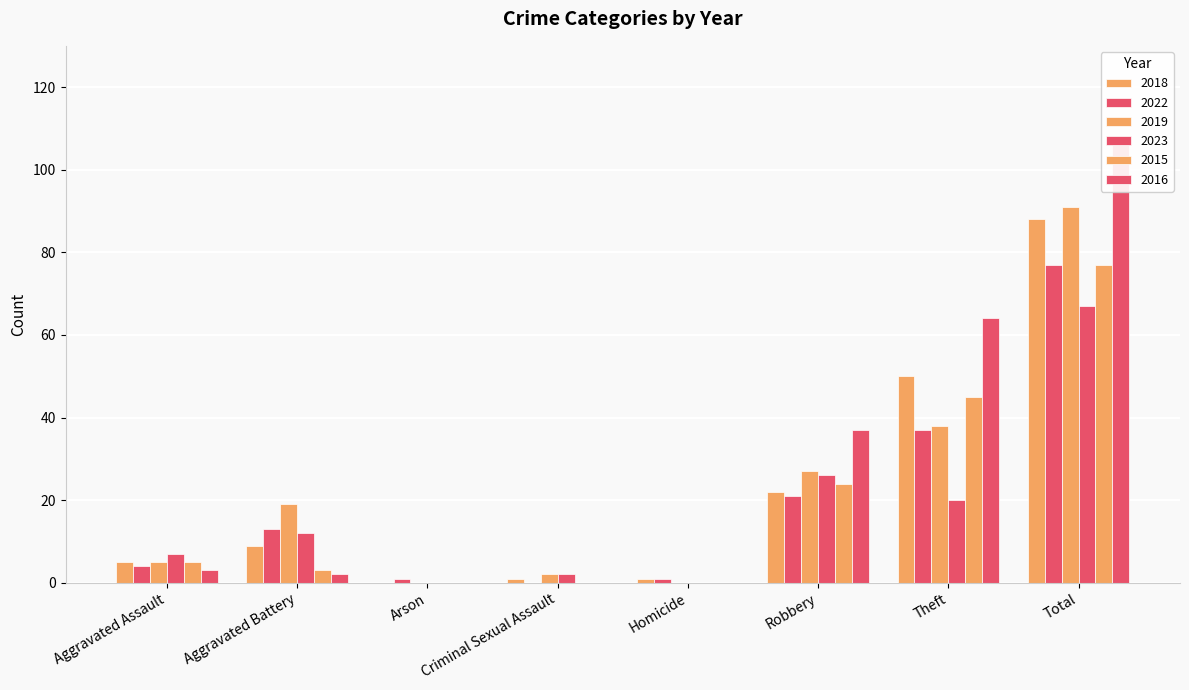

What is the label of the 5th bar from the left?

Homicide